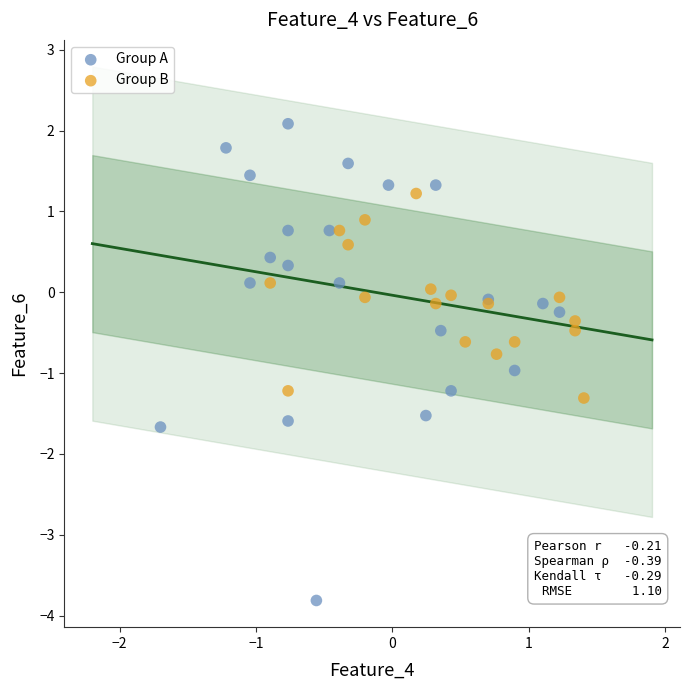

Which series has the largest Y range (max minus min)?

Group A